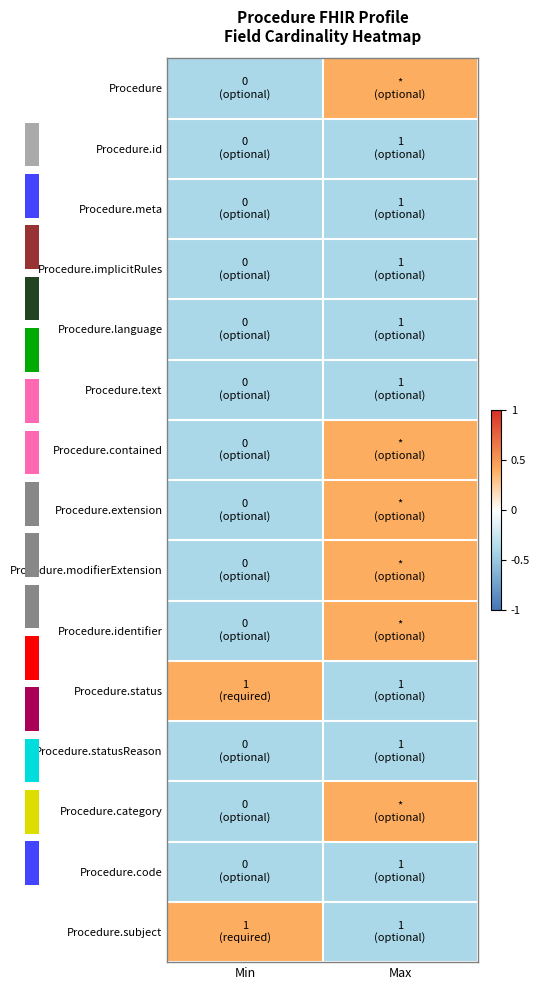

Rank the series at Max from lowest to highest value.

Procedure.id, Procedure.meta, Procedure.implicitRules, Procedure.language, Procedure.text, Procedure.status, Procedure.statusReason, Procedure.code, Procedure.subject, Procedure, Procedure.contained, Procedure.extension, Procedure.modifierExtension, Procedure.identifier, Procedure.category